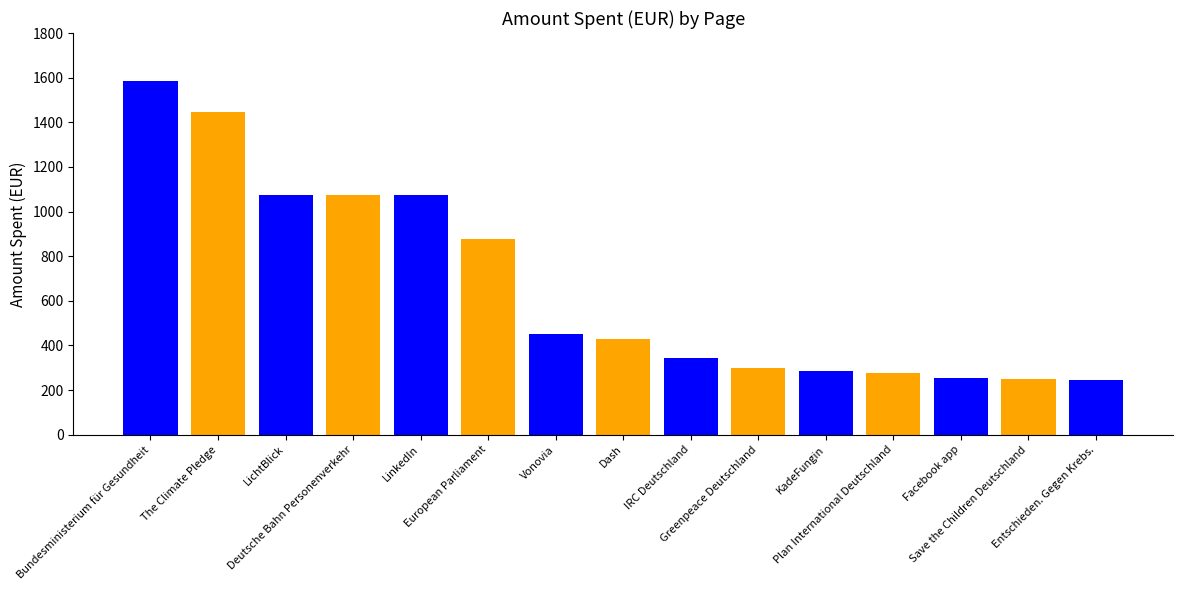

What position from the left is LinkedIn?

5